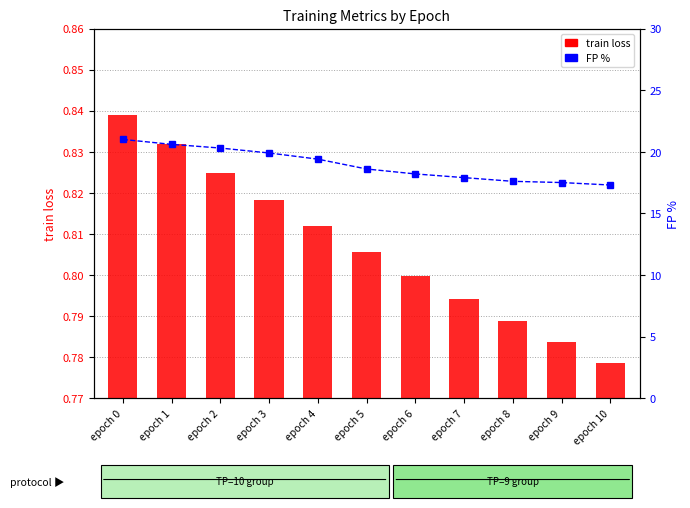

Reading left to right, transcribe all the data shown in this chart.

train loss: epoch 0=0.8	epoch 1=0.8	epoch 2=0.8	epoch 3=0.8	epoch 4=0.8	epoch 5=0.8	epoch 6=0.8	epoch 7=0.8	epoch 8=0.8	epoch 9=0.8	epoch 10=0.8
FP %: epoch 0=21.0	epoch 1=20.6	epoch 2=20.3	epoch 3=19.9	epoch 4=19.4	epoch 5=18.6	epoch 6=18.2	epoch 7=17.9	epoch 8=17.6	epoch 9=17.5	epoch 10=17.3